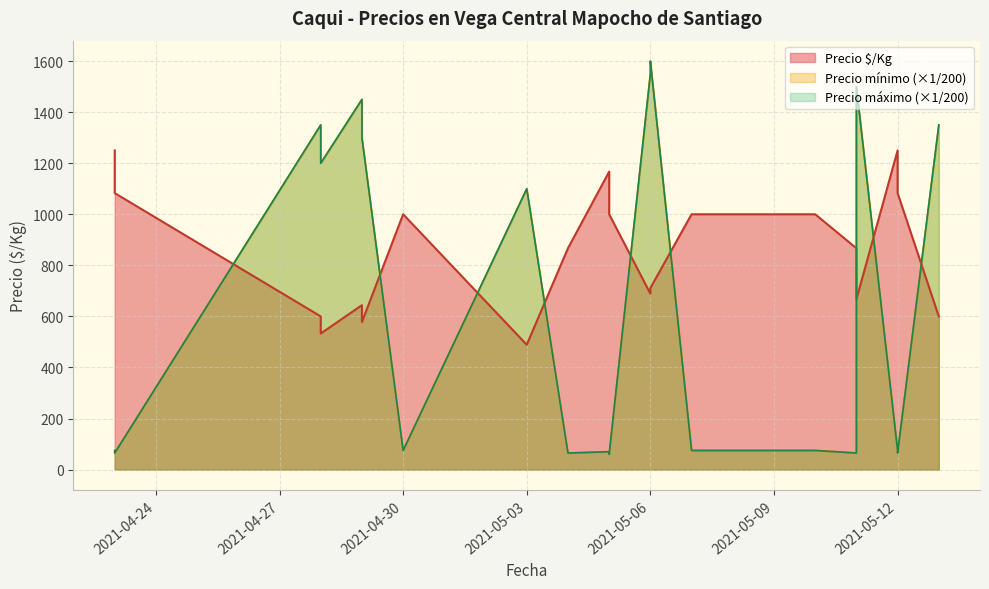

True or false: Precio $/Kg has more than 0 interior local peaks.

True